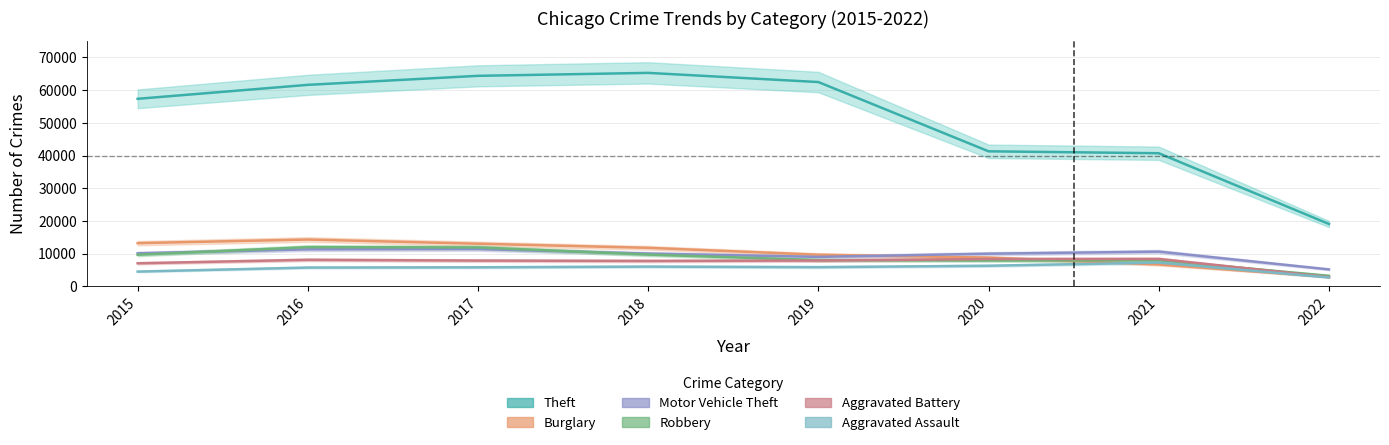

What value does the Aggravated Assault series have at 2021?

7238